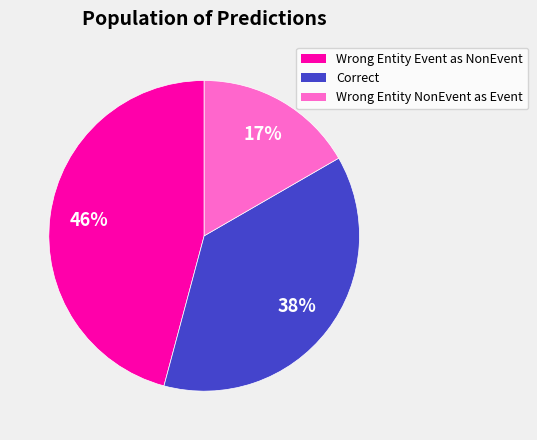

Is there a majority slice in this chart?

No